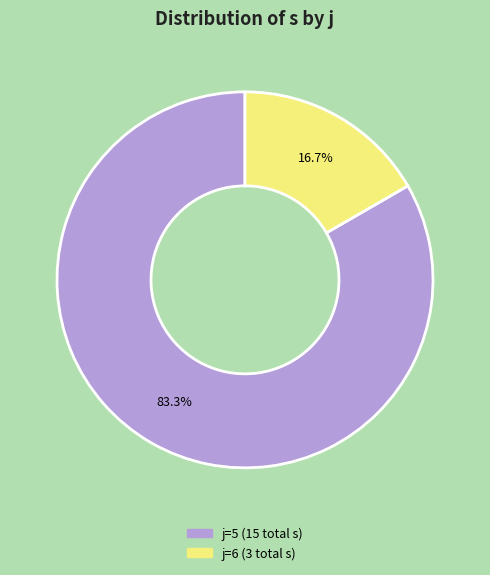

Is there any slice that represents more than half of the pie?

Yes